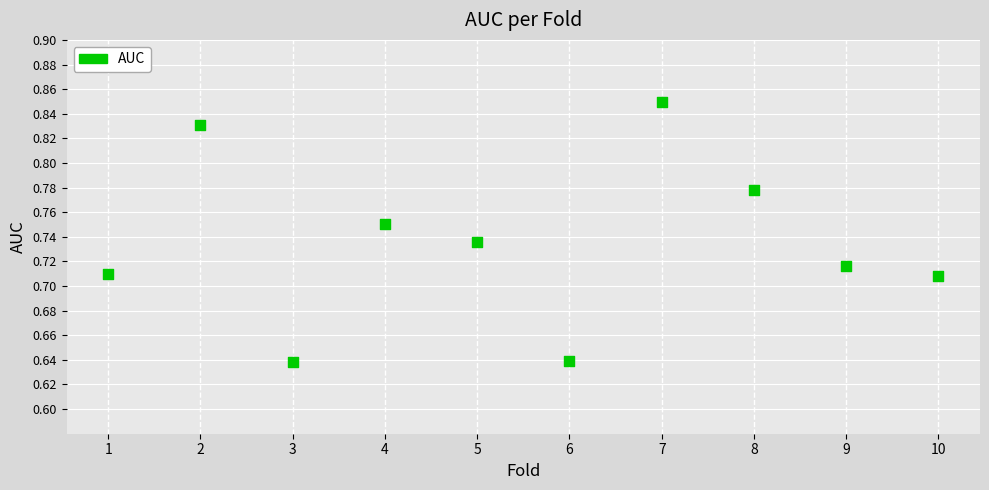

What is the range of X values (max minus min)?

9.0